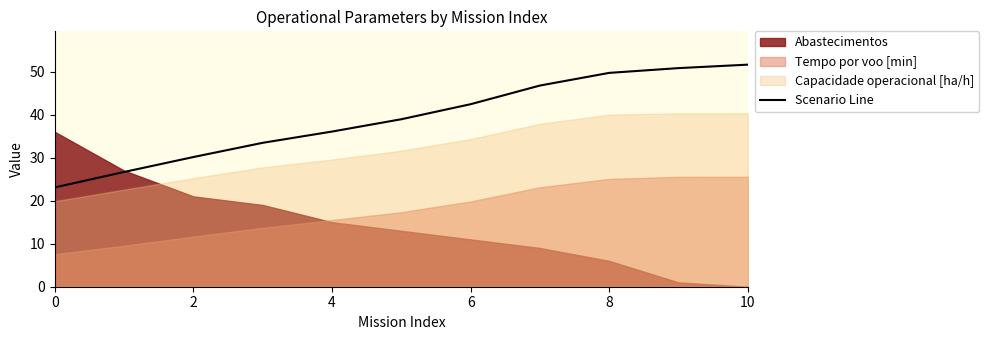

How many data points are above 38?

6